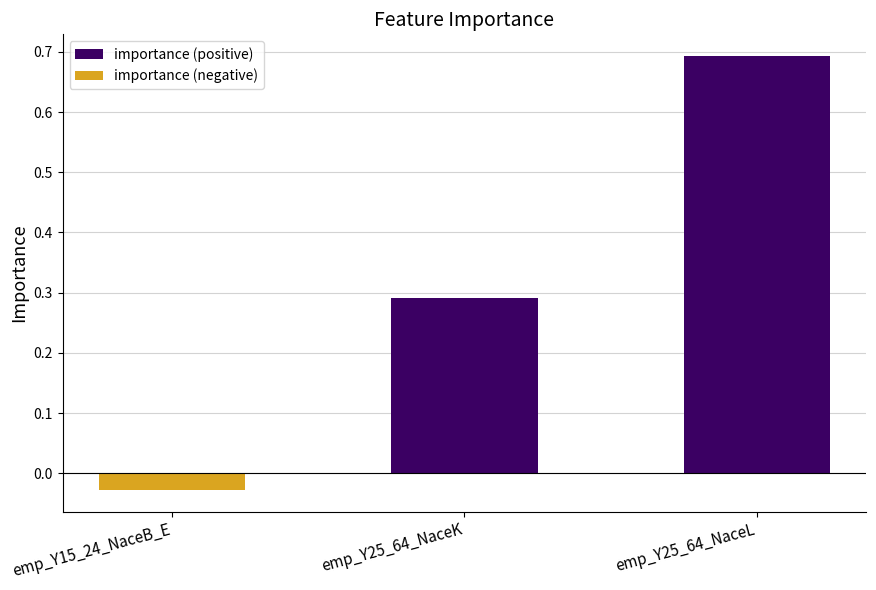

List the labels in order of importance (positive) value, largest first.

emp_Y25_64_NaceL, emp_Y25_64_NaceK